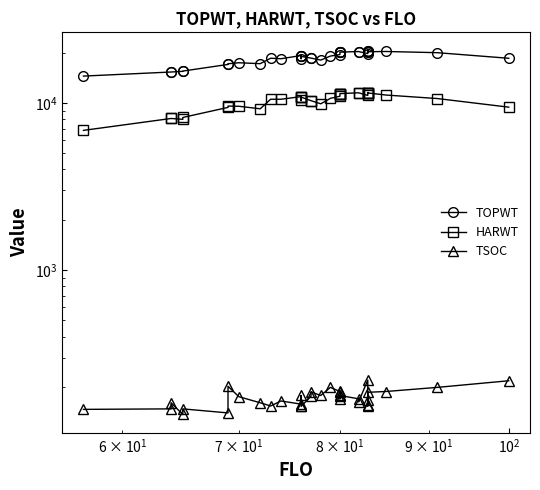

True or false: TOPWT and HARWT intersect in this chart.

False